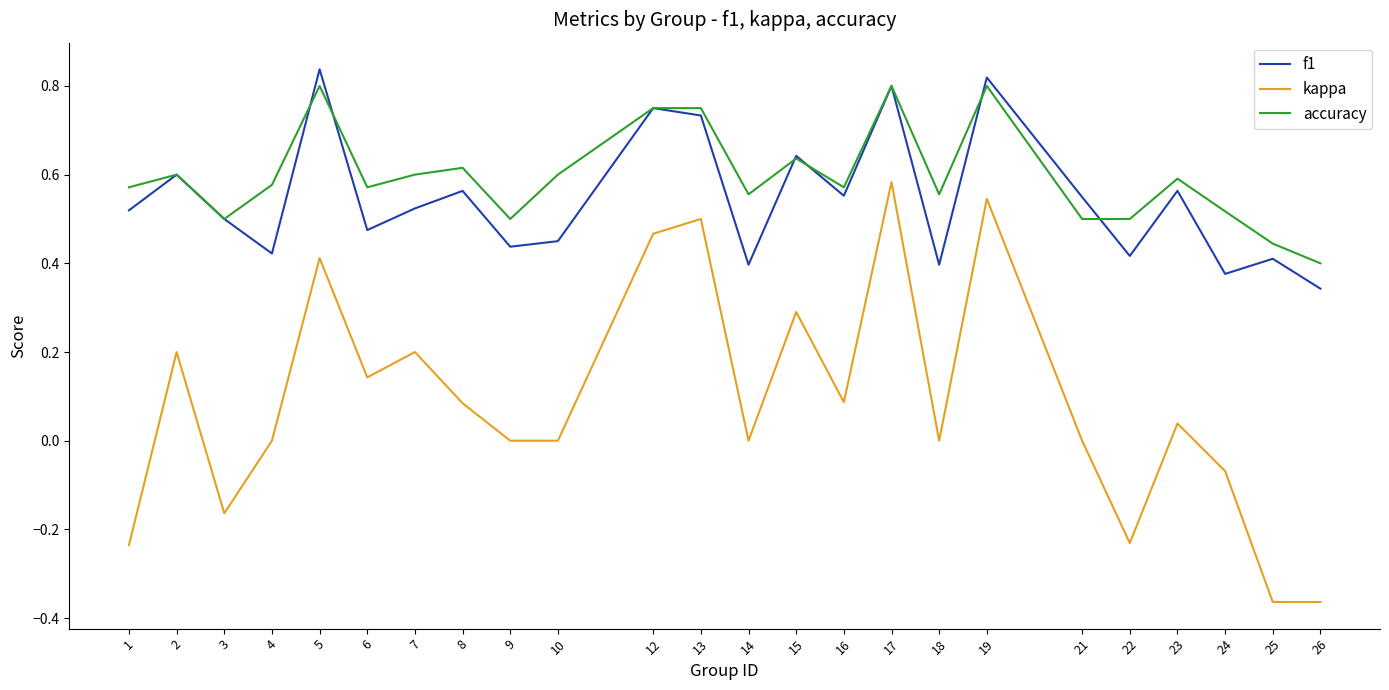

True or false: f1 and kappa intersect in this chart.

False